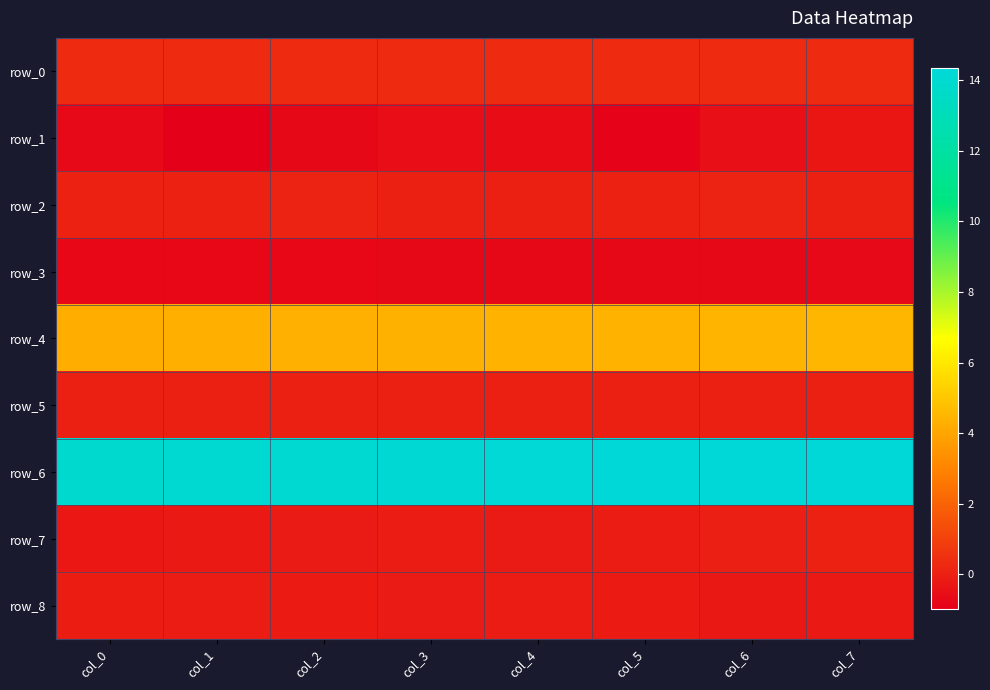

What is the average value of the row_0 series?

0.3